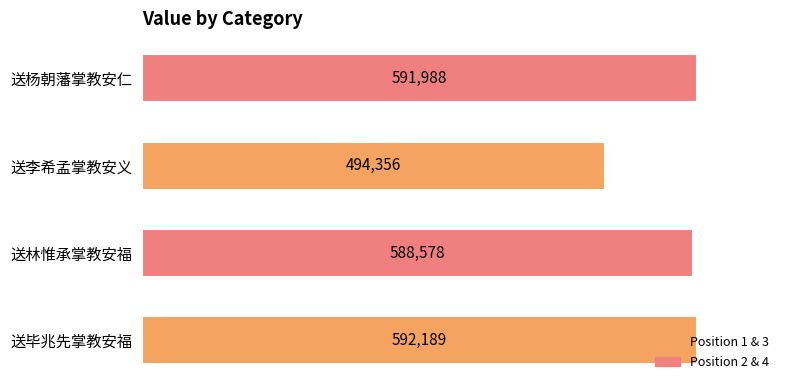

Rank the categories by value from lowest to highest.

送李希孟掌教安义, 送林惟承掌教安福, 送杨朝藩掌教安仁, 送毕兆先掌教安福